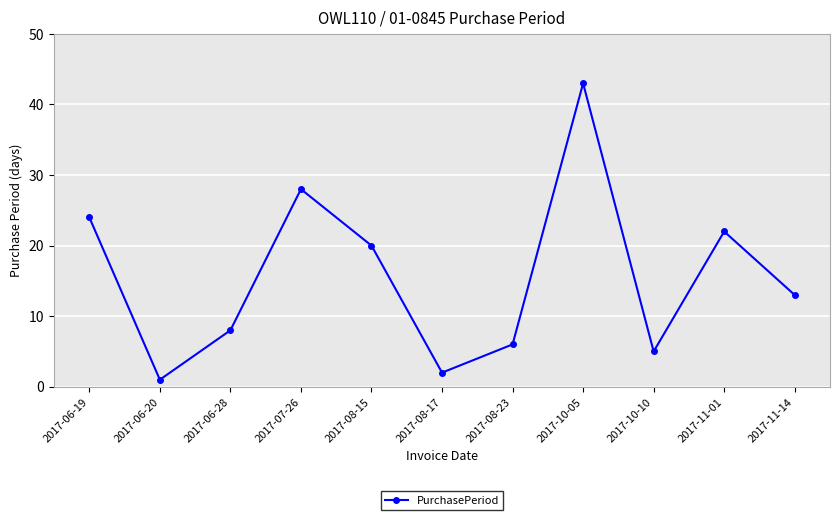

True or false: the data shows 38 at 2017-11-01.

False